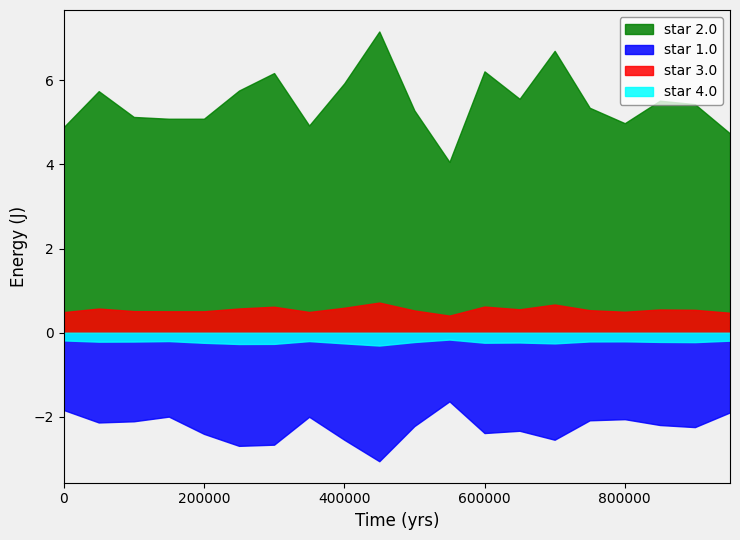

True or false: star 2.0 has a value of 7.3 at 200000.

False